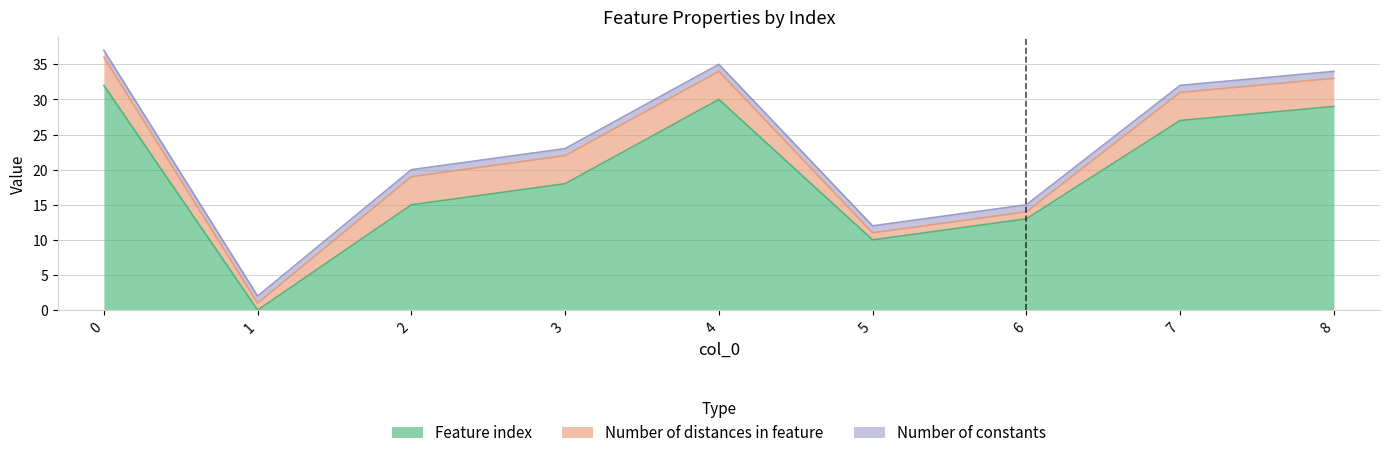

Reading left to right, transcribe all the data shown in this chart.

Feature index: 32	0	15	18	30	10	13	27	29
Number of distances in feature: 4	1	4	4	4	1	1	4	4
Number of constants: 1	1	1	1	1	1	1	1	1